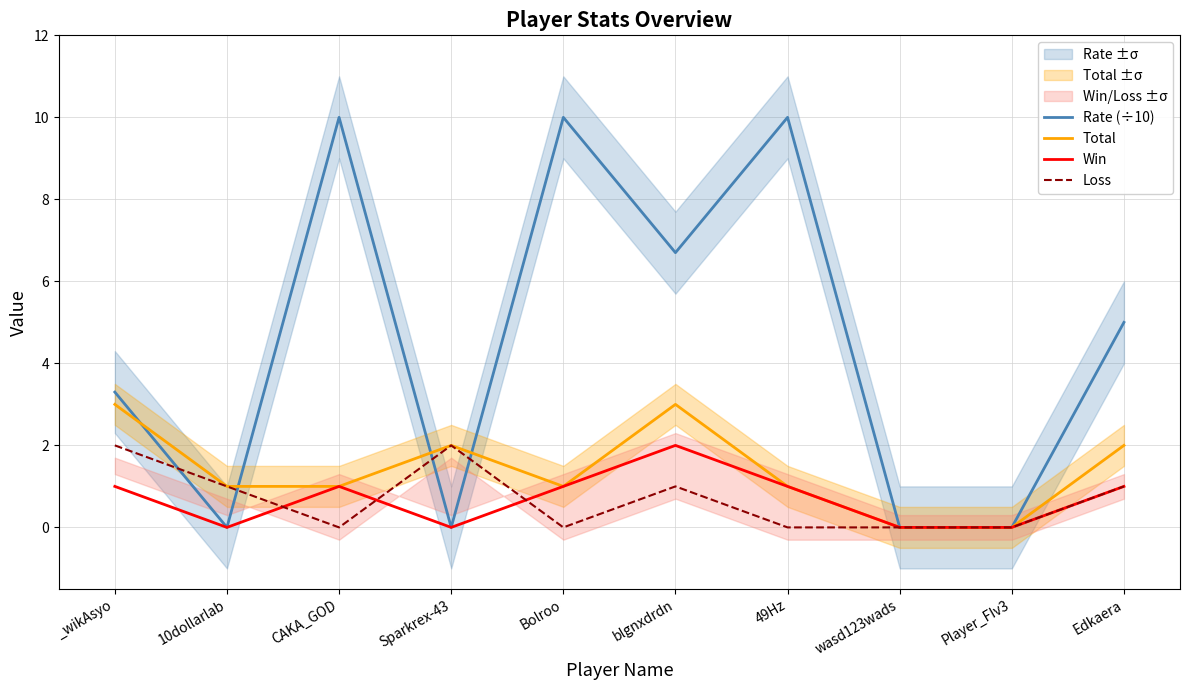

What is the maximum value for Loss?

2.0